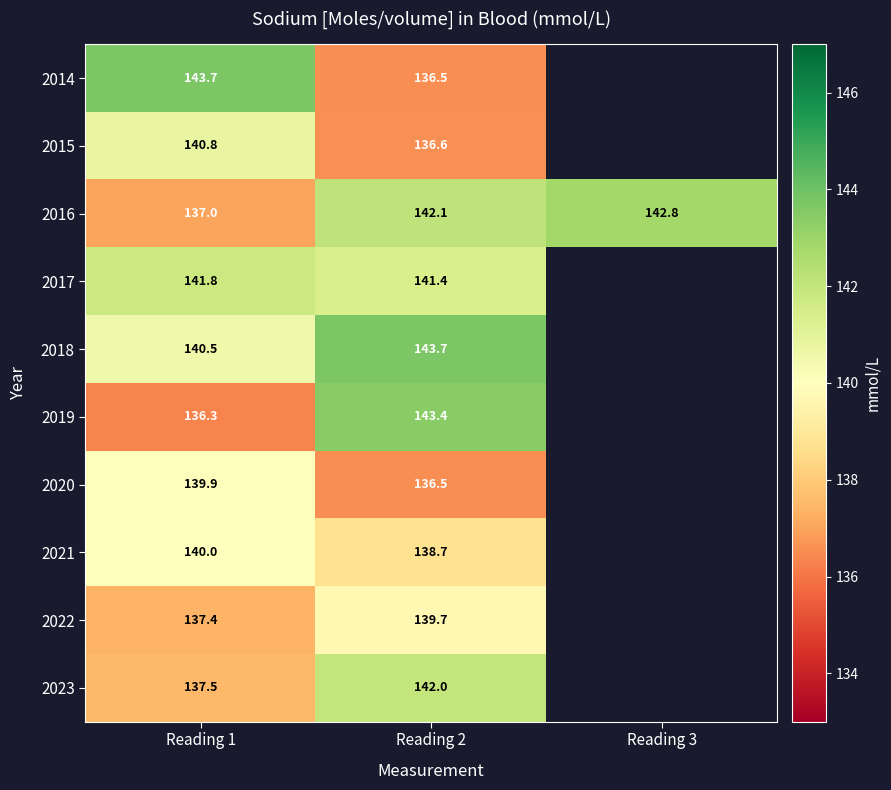

Which category has the lowest value across all series?

Reading 1